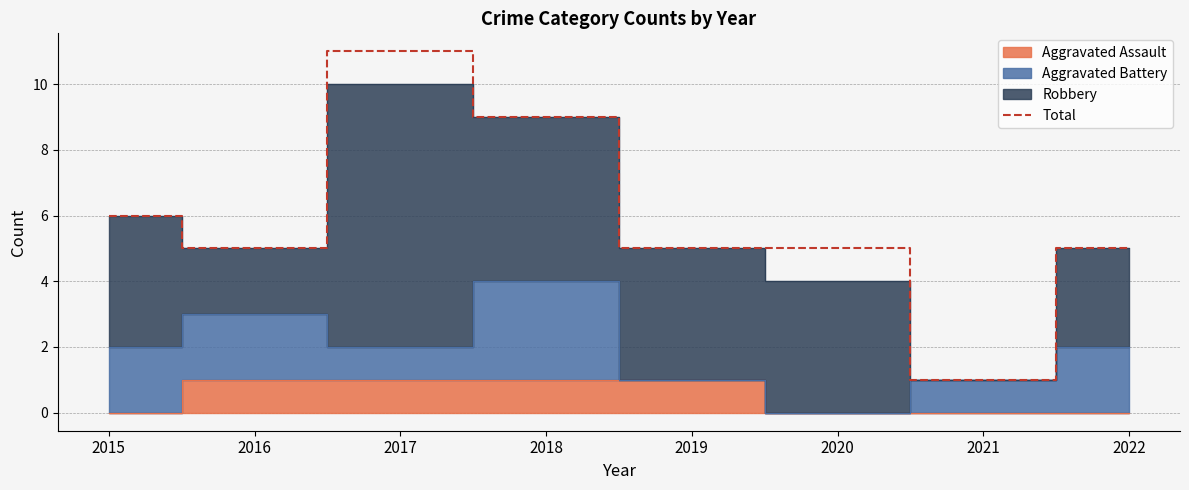

Where is the first local minimum?

2016